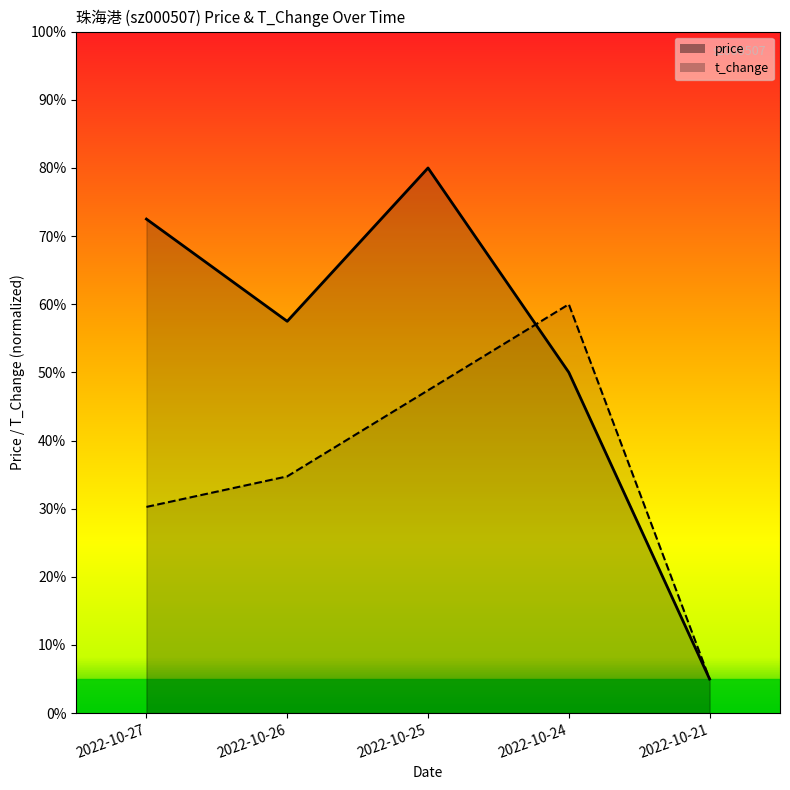

What is the value of the price point at the 1st from the left?

72.5